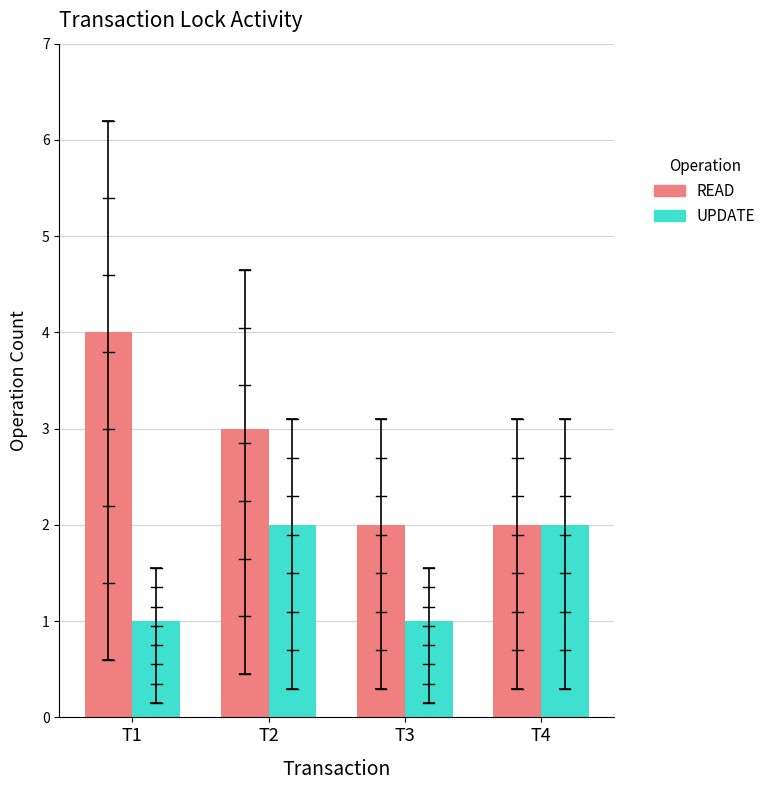

Does the chart contain stacked bars?

No